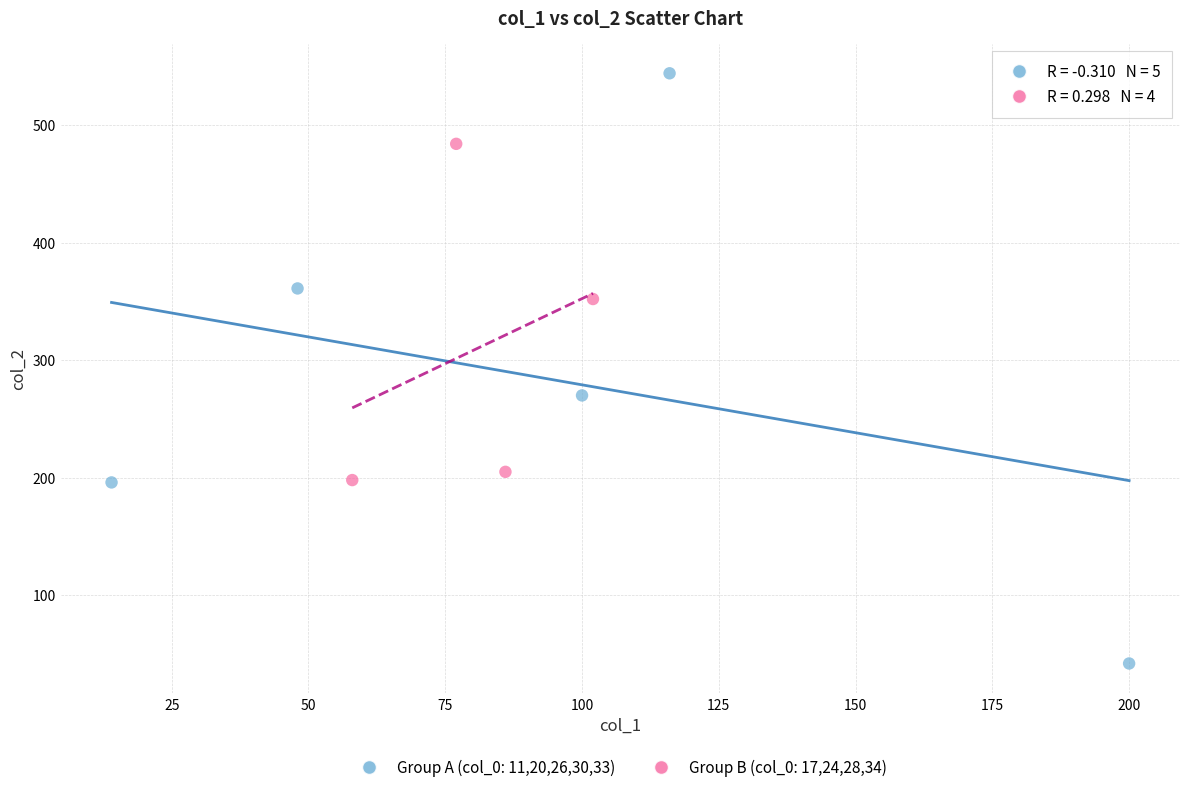

What are all the series names shown in the legend?

Group A (col_0: 11,20,26,30,33), Group B (col_0: 17,24,28,34)